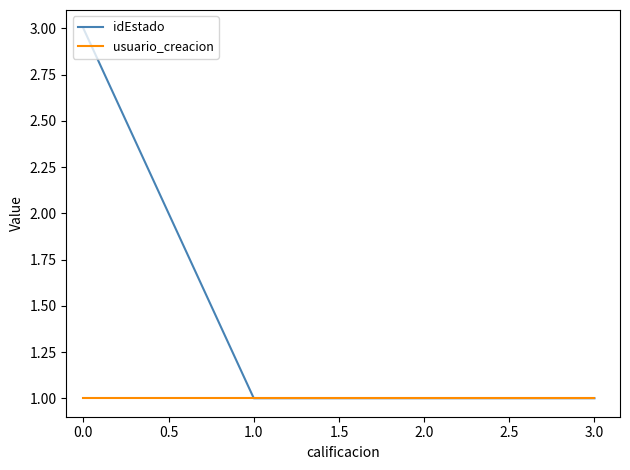

True or false: usuario_creacion and idEstado intersect in this chart.

False